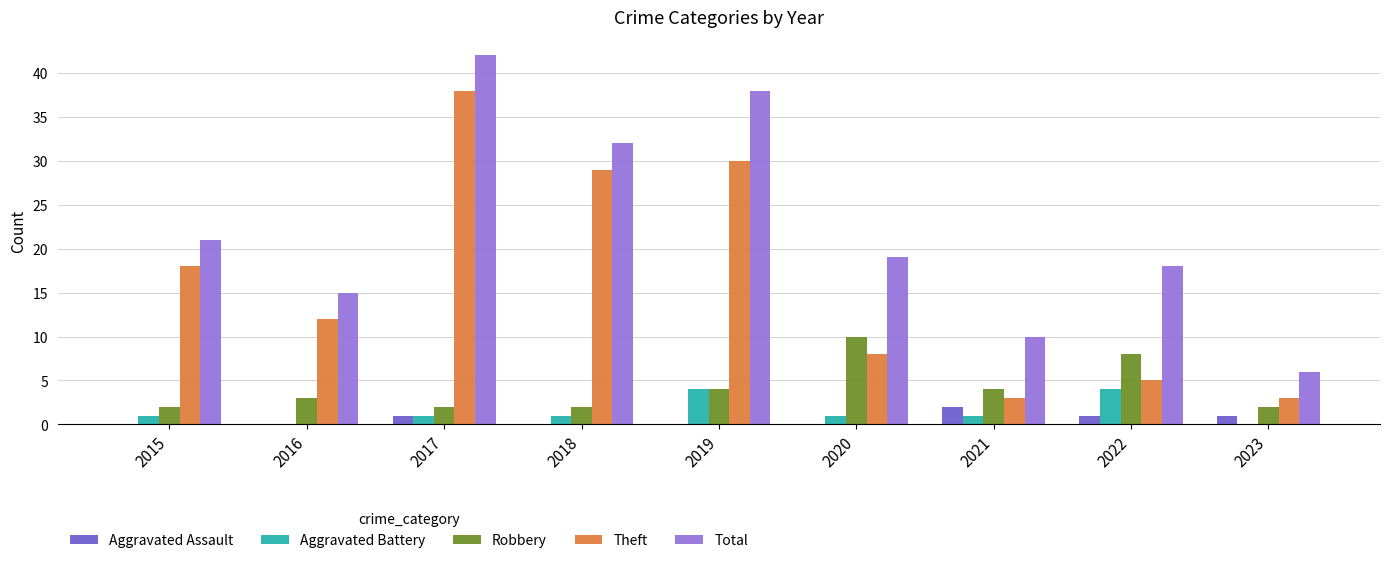

The value of Total at 2020 is 27. True or false?

False